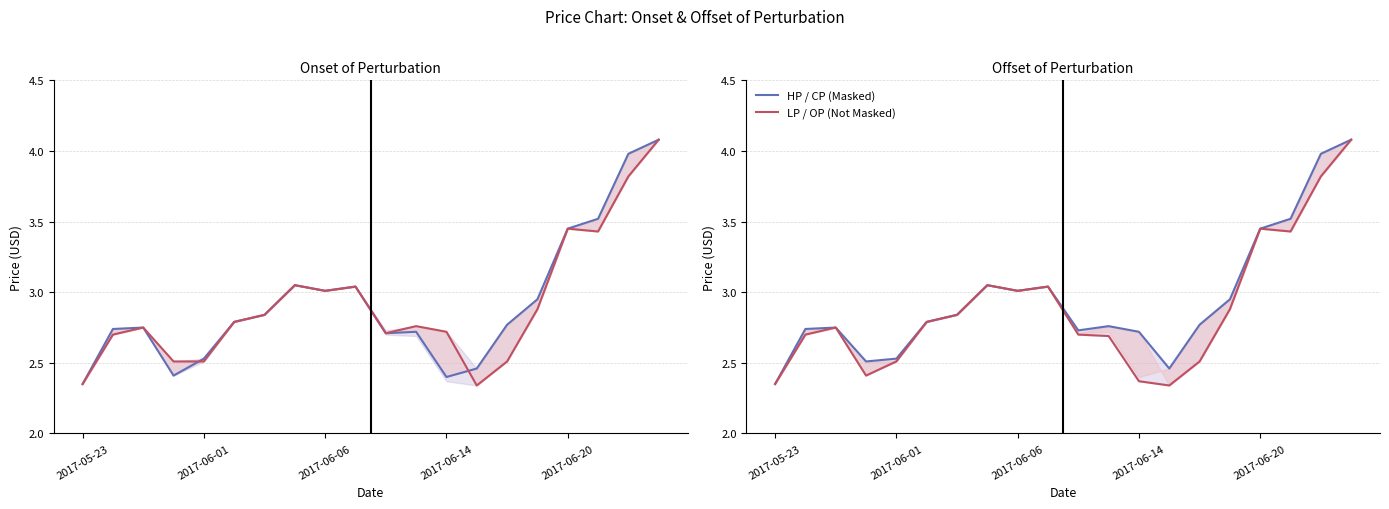

Which series has the largest total across all categories?

HP (Masked)